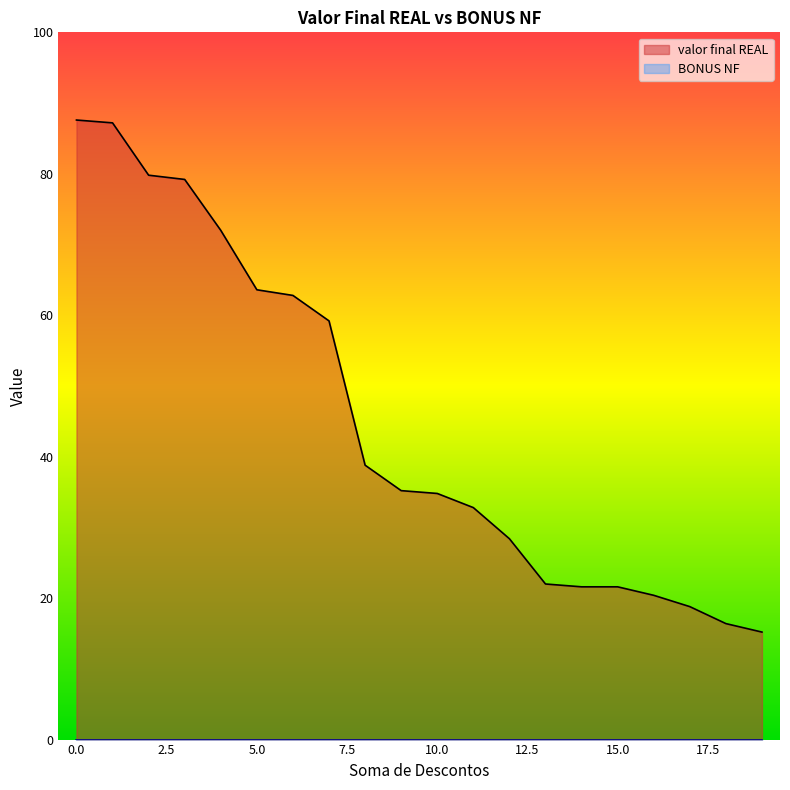

What is the total value across all series at 10.0?

34.8